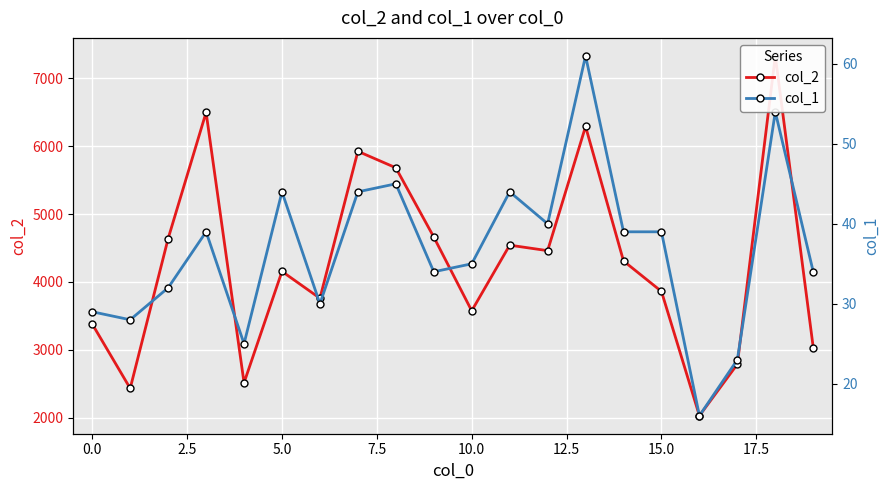

At which category is the sum across all series the highest?

18